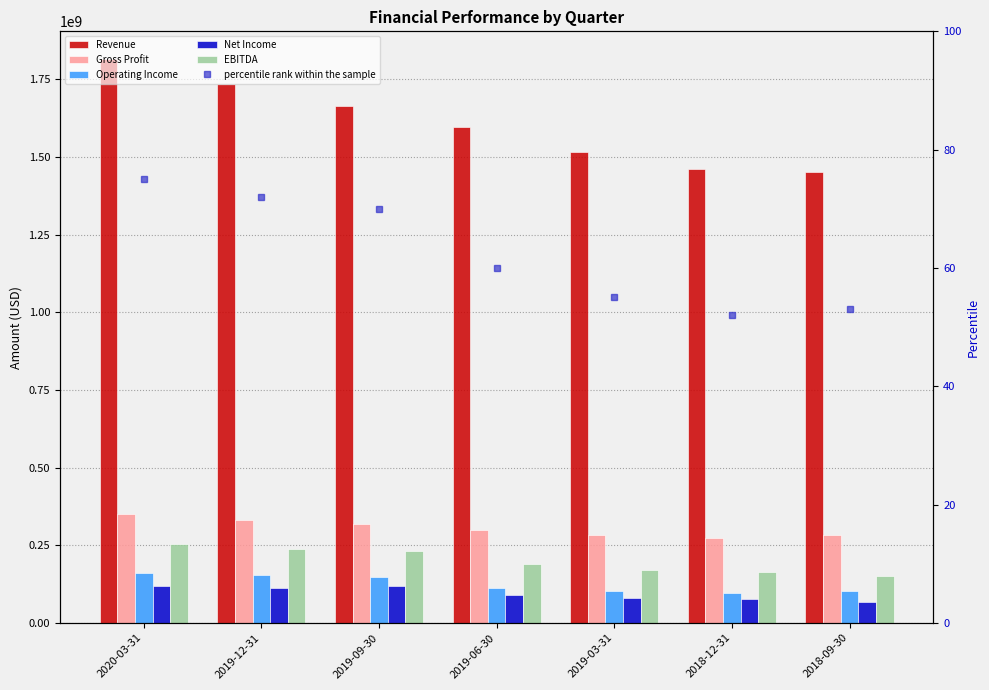

List the series in order of their peak value, lowest first.

percentile rank within the sample, Net Income, Operating Income, EBITDA, Gross Profit, Revenue